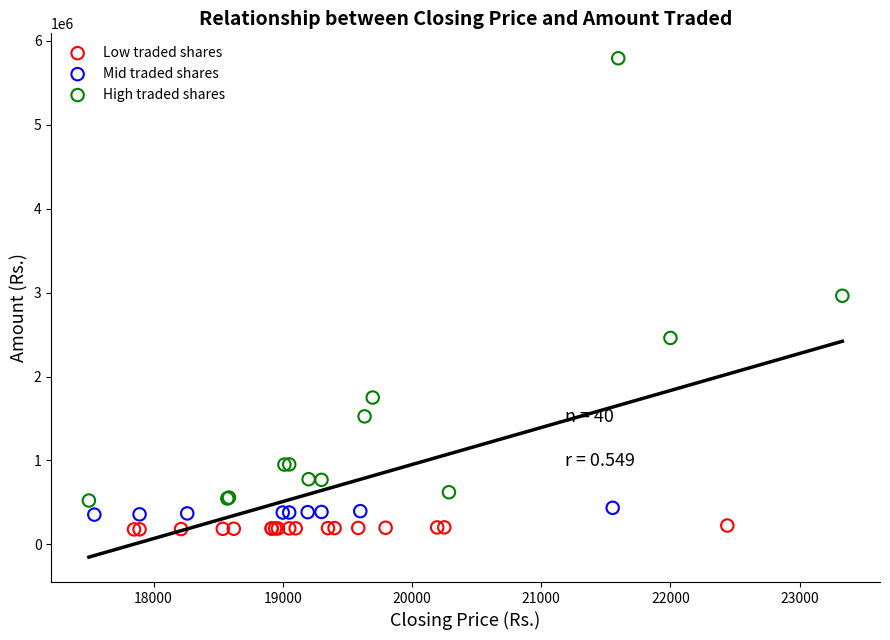

Which series reaches the maximum Y coordinate?

High traded shares